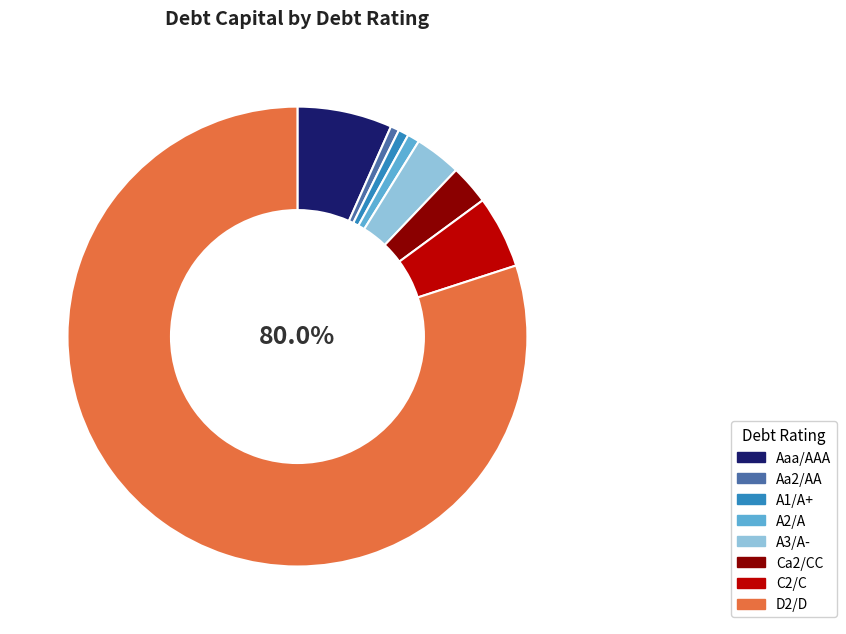

To the nearest percent, what percentage of the pie is A3/A-?

3%